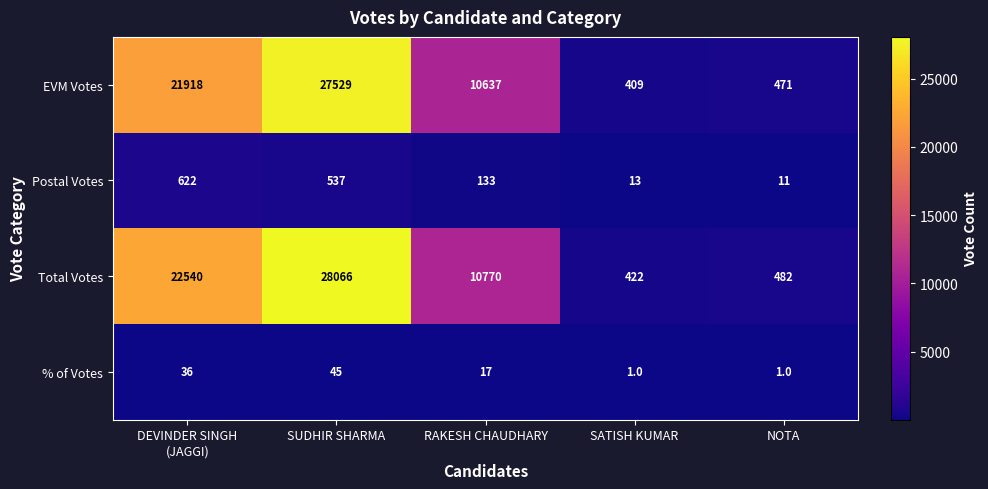

Is it true that % of Votes equals 1 at SATISH KUMAR?

True